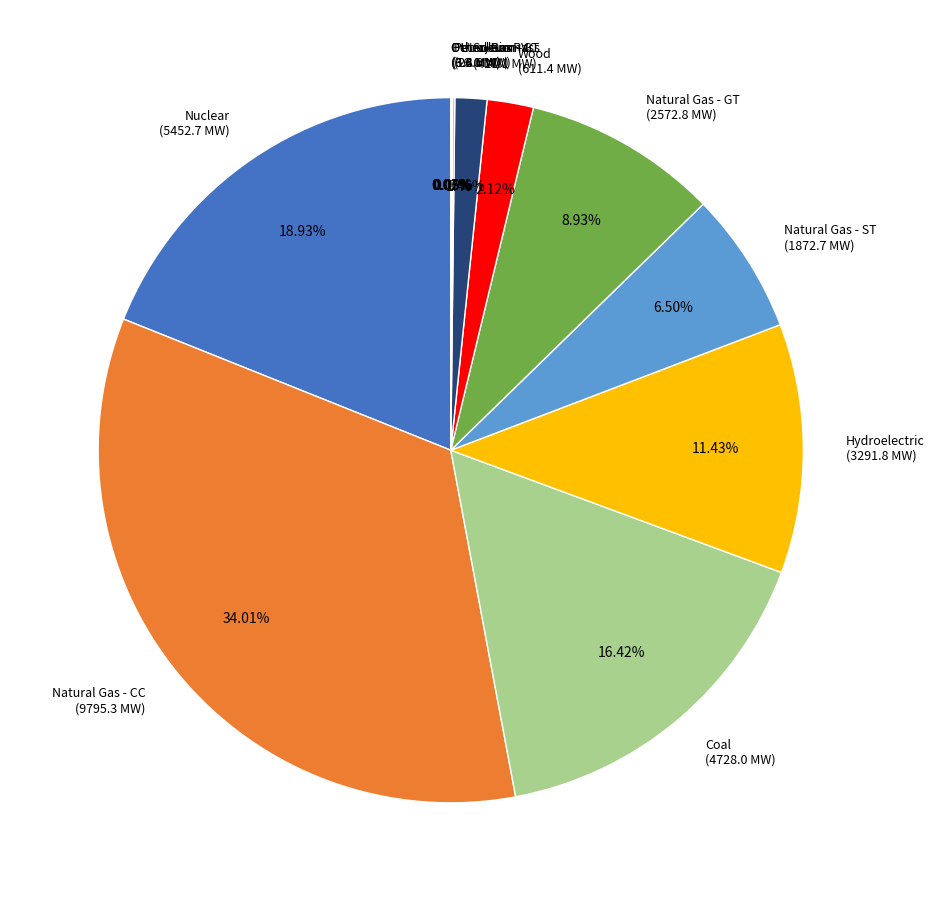

Which slice is the largest?

Natural Gas - CC